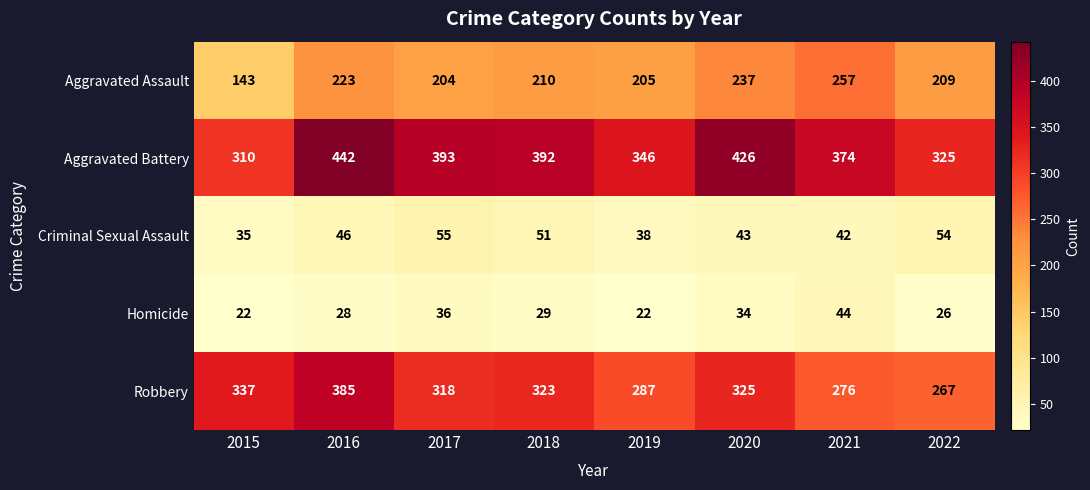

Is it true that Criminal Sexual Assault equals 42 at 2021?

True